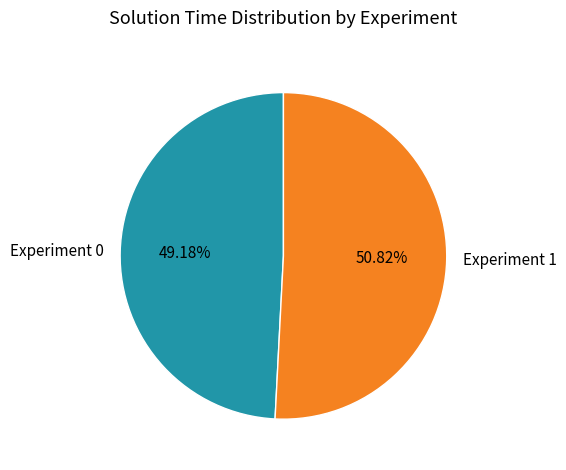

Does any single category account for the majority?

Yes